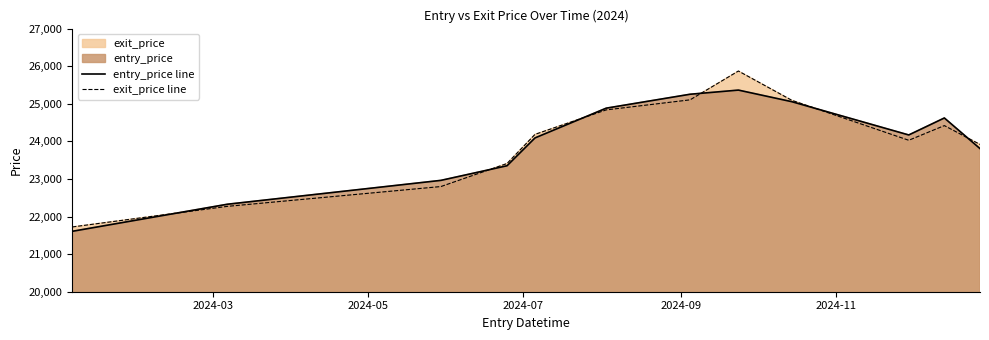

At how many categories does at least one series exceed 24033?

7